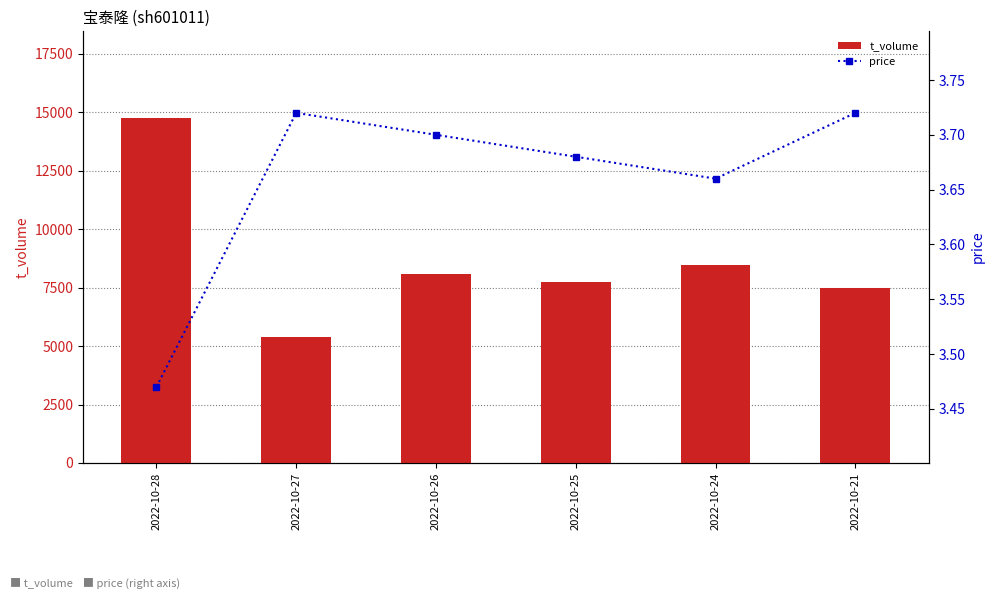

Rank the series by their maximum value, from lowest to highest.

price, t_volume